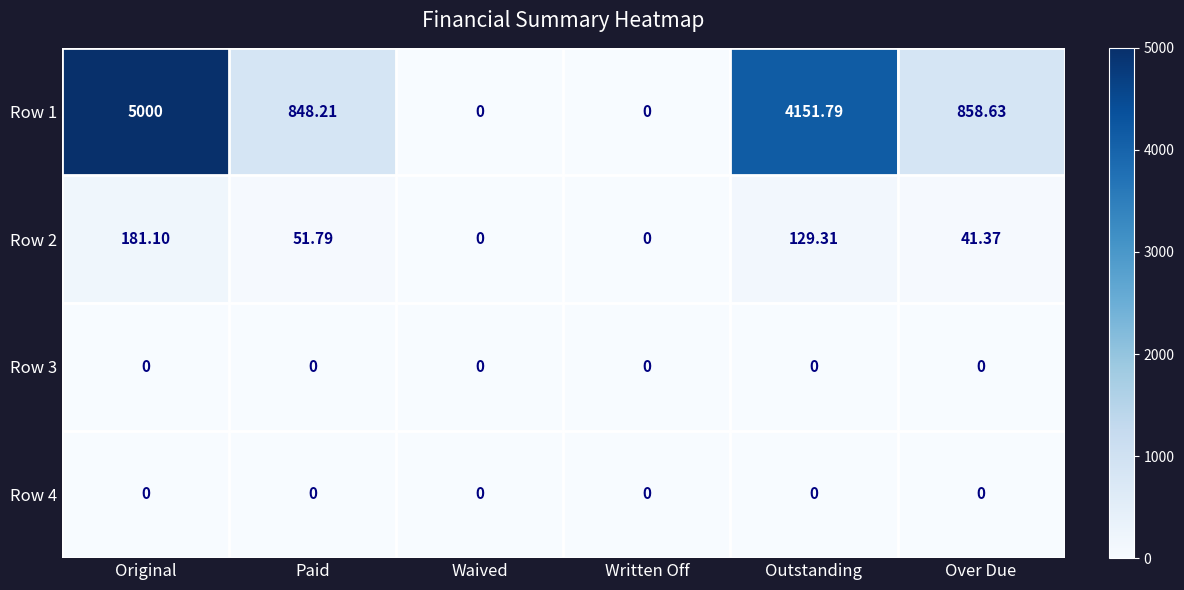

At which category is the sum across all series the highest?

Original